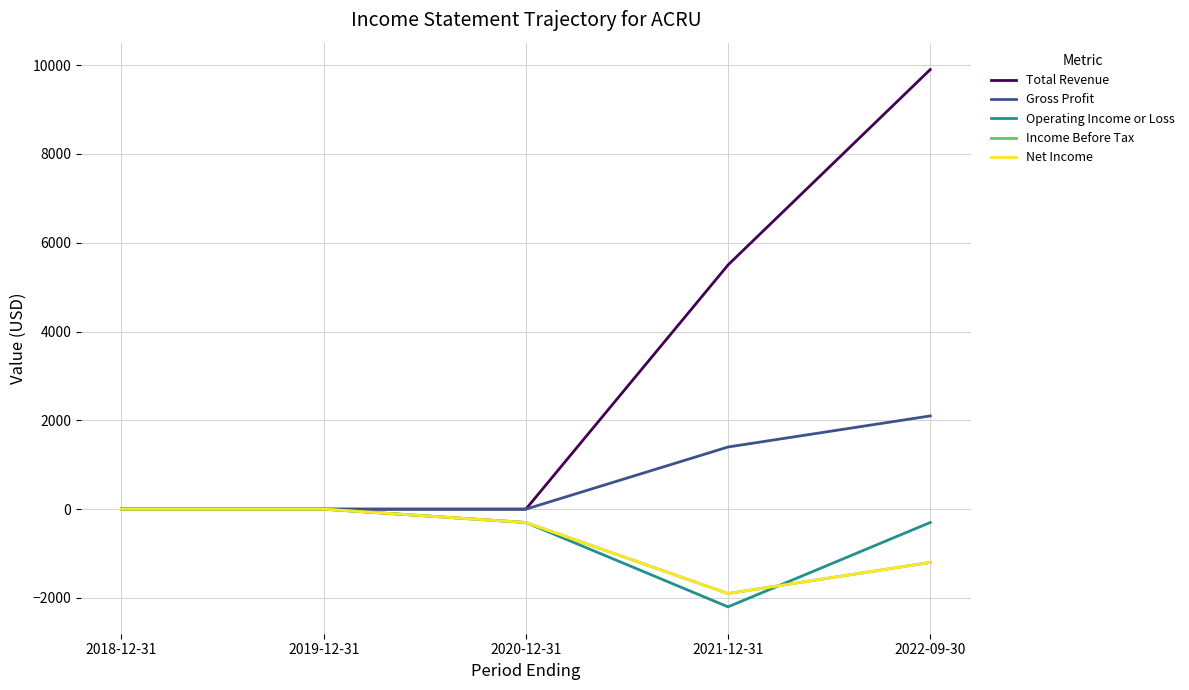

Reading left to right, transcribe all the data shown in this chart.

Total Revenue: 0	0	0	5500	9900
Gross Profit: 0	0	0	1400	2100
Operating Income or Loss: 0	0	-300	-2200	-300
Income Before Tax: 0	0	-300	-1900	-1200
Net Income: 0	0	-300	-1900	-1200